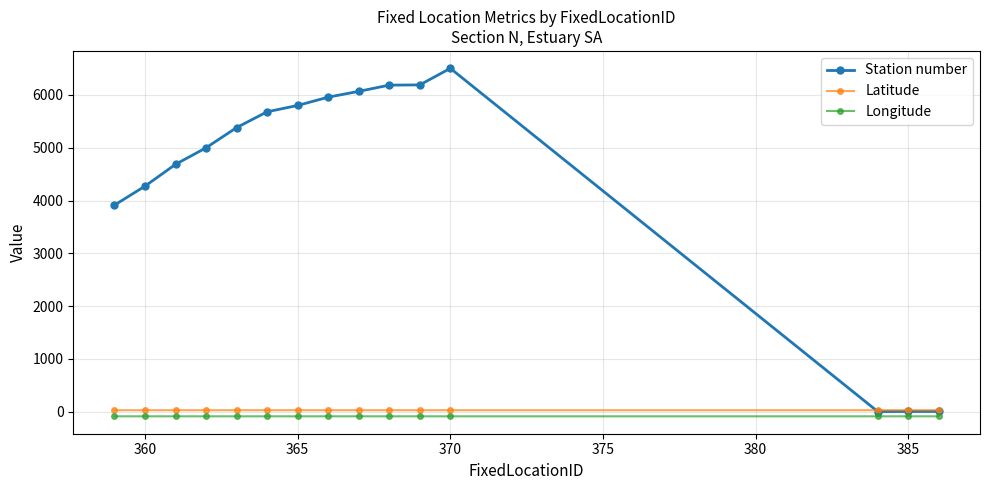

Which series has the widest spread of values?

Station number